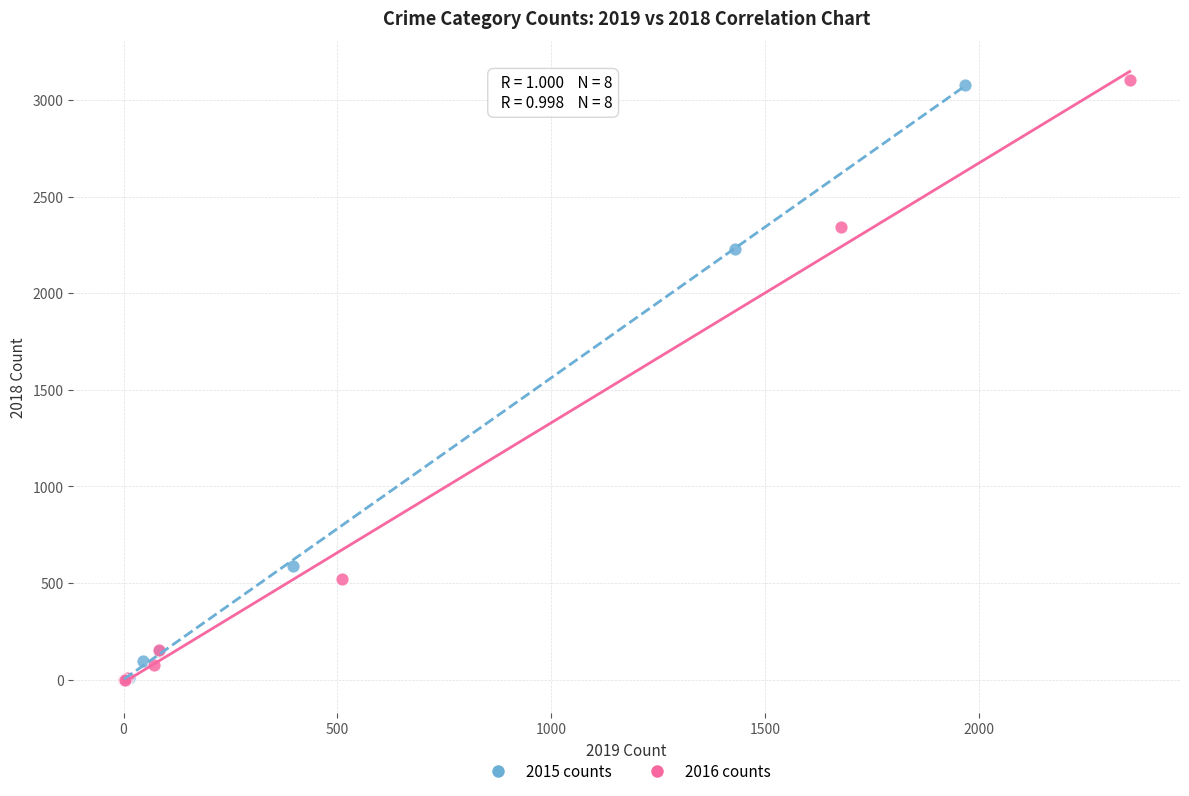

Which series has the largest Y range (max minus min)?

2016 counts